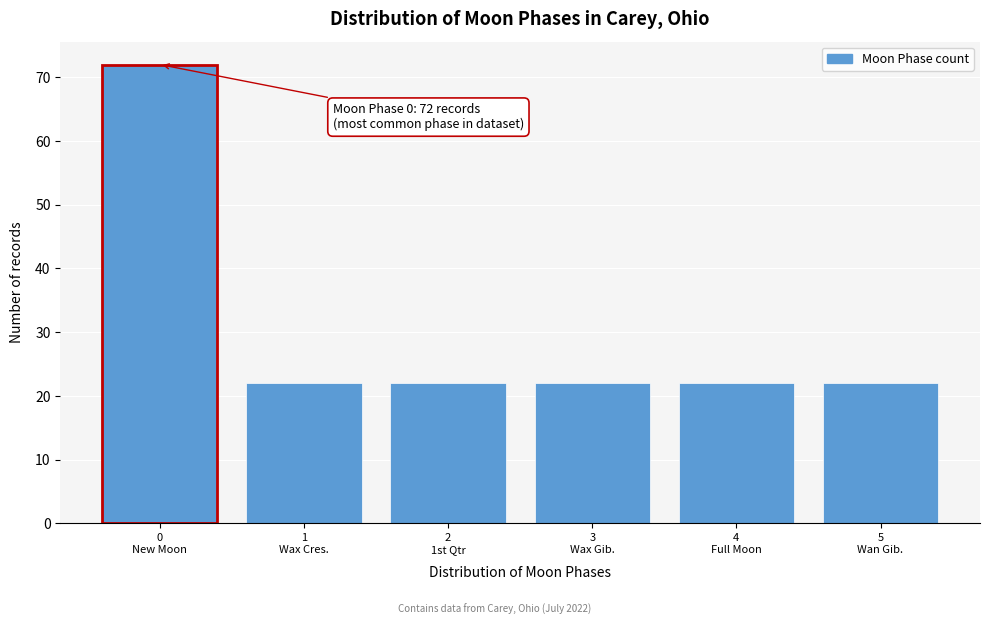

Reading left to right, list all the values displayed in this chart.

72	22	22	22	22	22